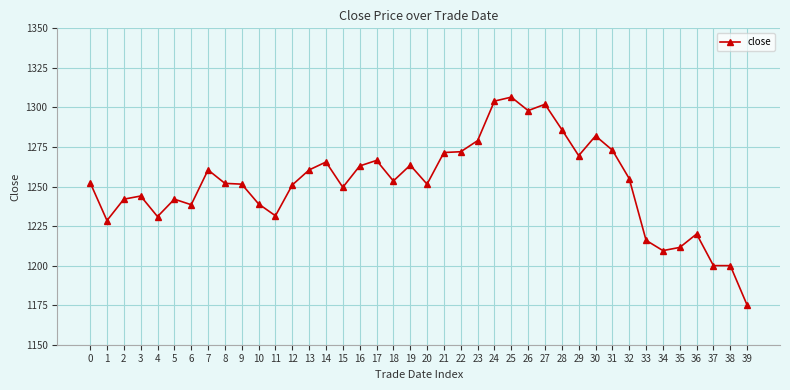

What is the minimum value shown in the chart?

1175.0